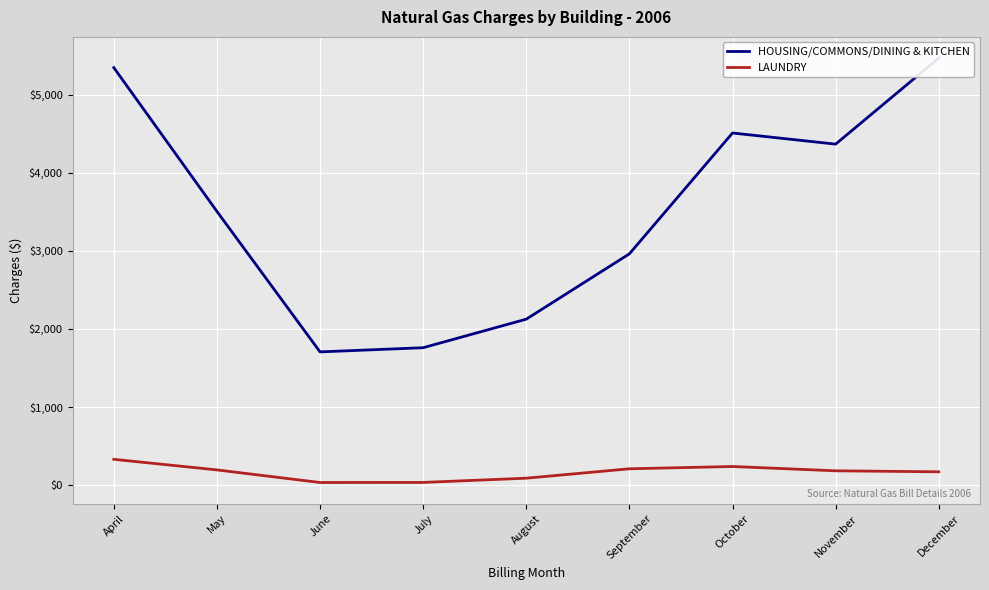

What is the difference between the maximum and minimum values in the LAUNDRY series?

296.9